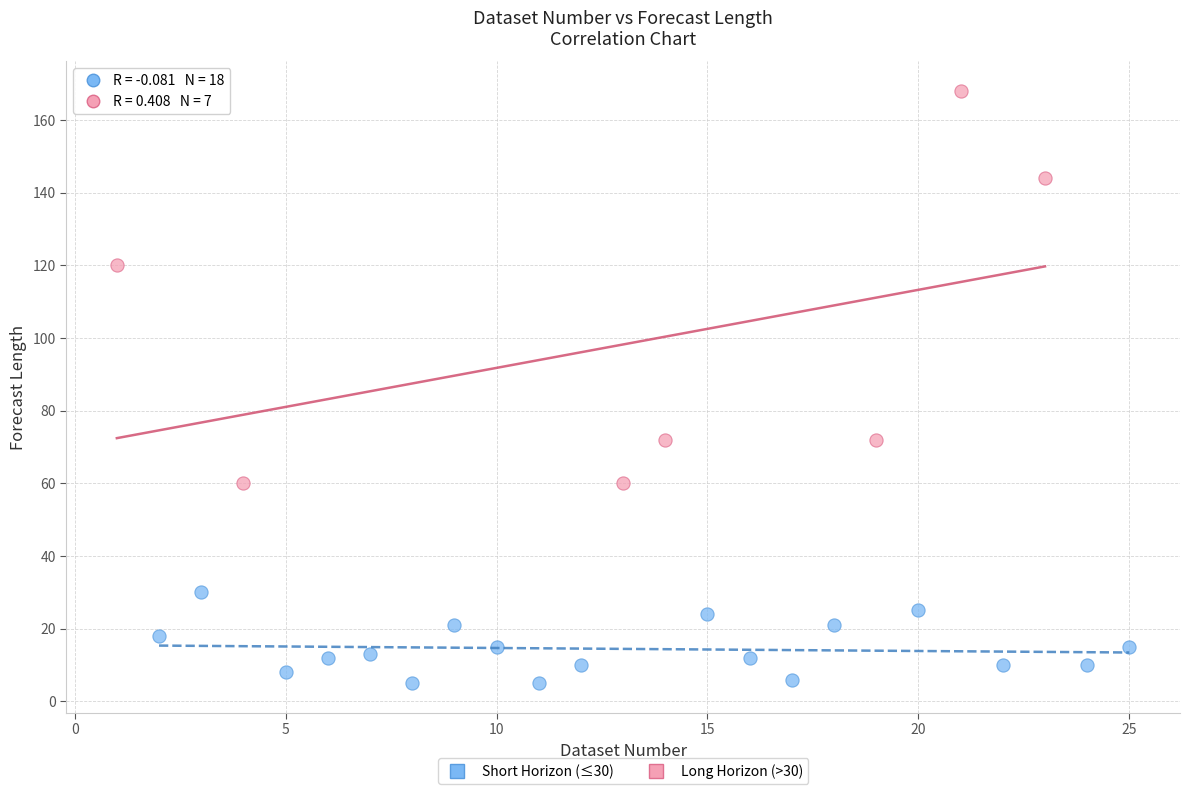

Which series has the largest Y range (max minus min)?

Long Horizon (>30)